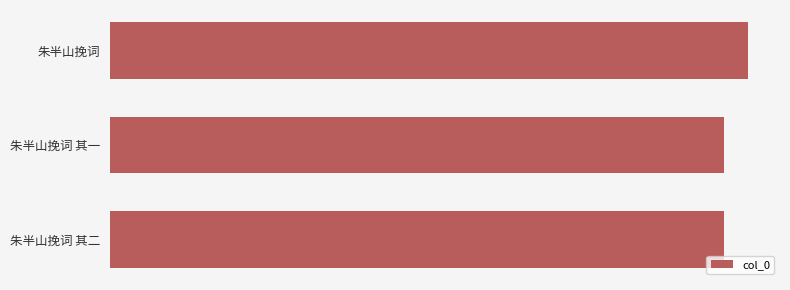

What is the smallest value displayed?

659057